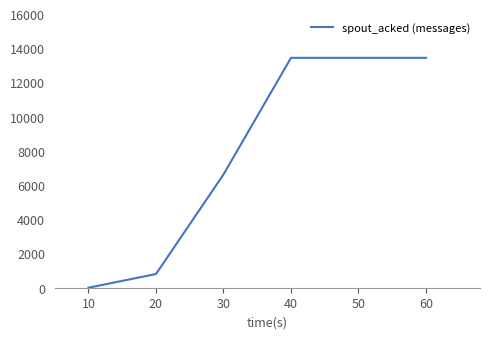

What is the change in value from 20 to 50?

+12640